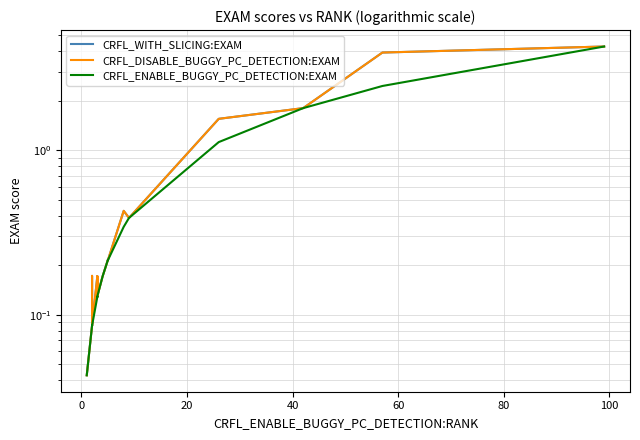

How many lines are shown in the chart?

3